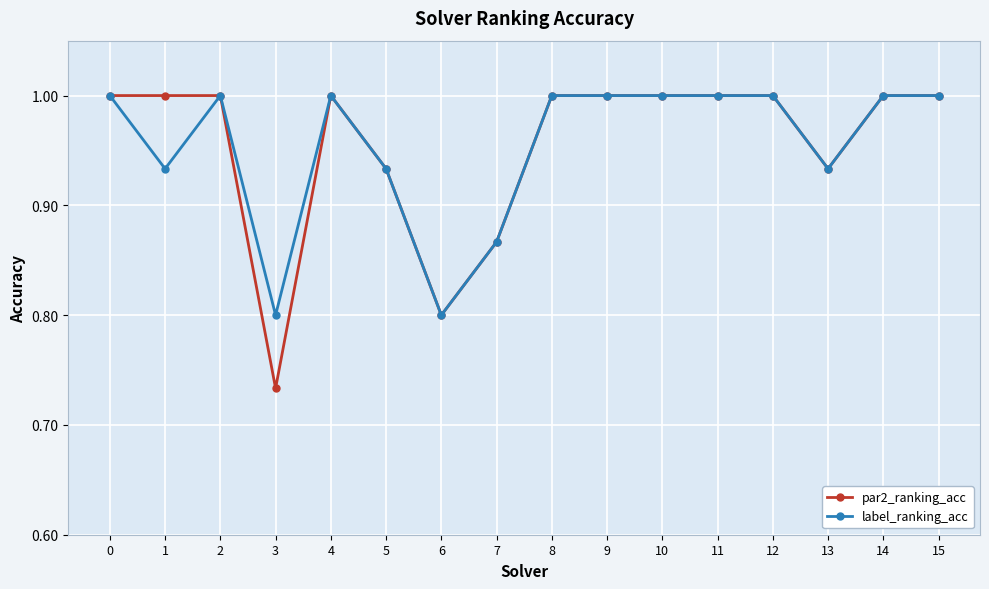

Where is the first local minimum for label_ranking_acc?

1